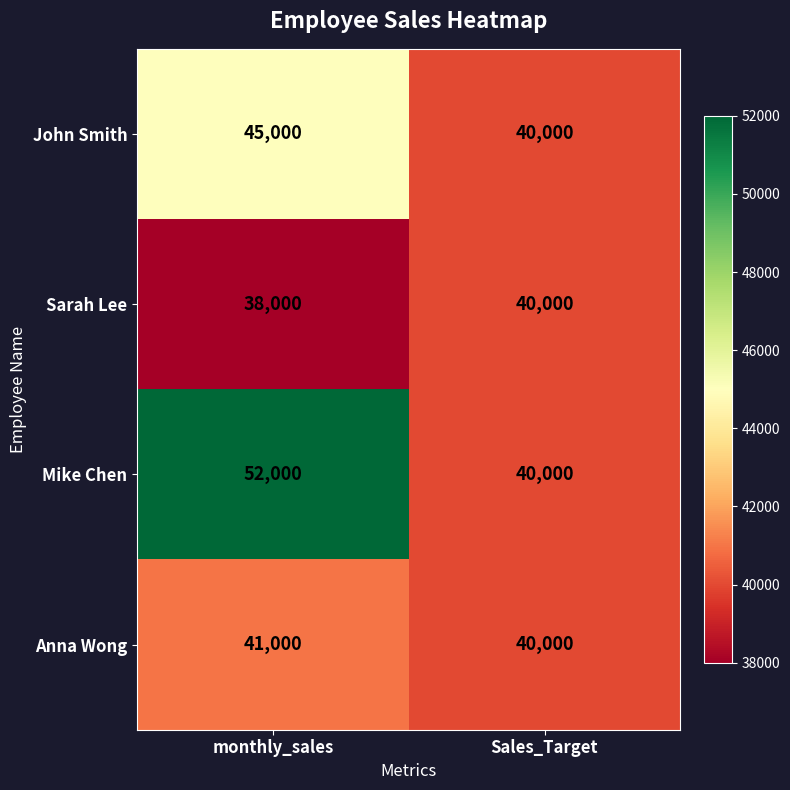

What is the minimum value shown in the chart?

38000